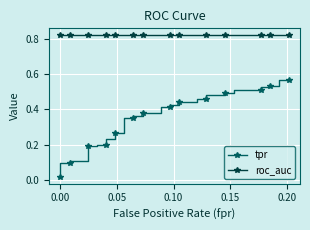

At 0.10, list the series in order from largest to smallest.

roc_auc, tpr